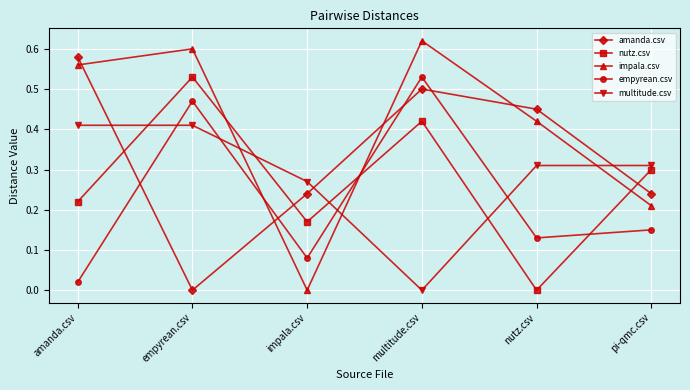

At which label does amanda.csv reach its peak?

amanda.csv